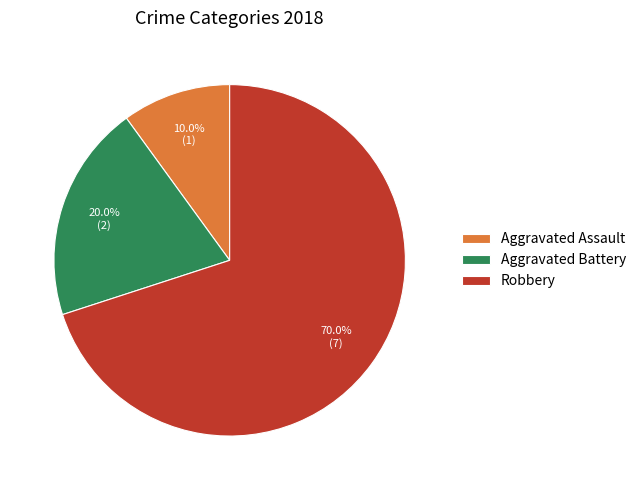

Rank the categories by value from highest to lowest.

Robbery, Aggravated Battery, Aggravated Assault